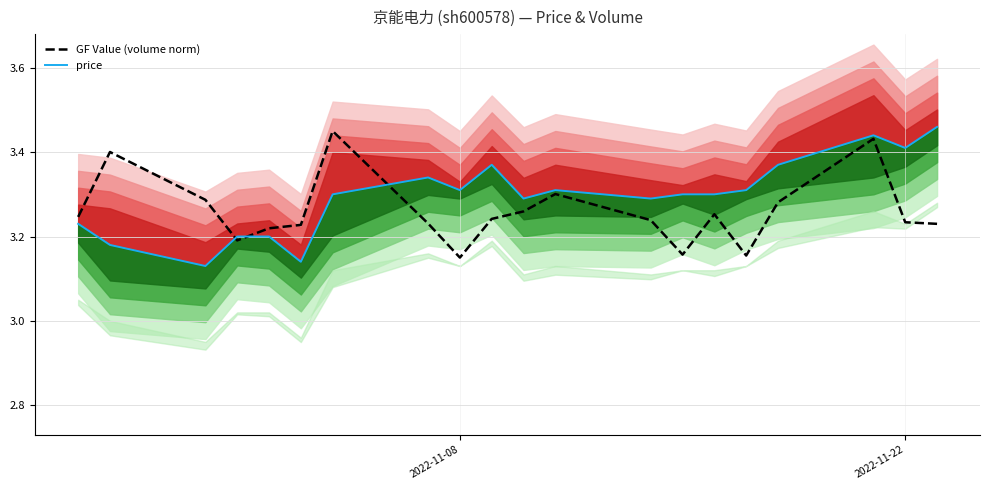

True or false: price and GF Value (volume norm) intersect in this chart.

True